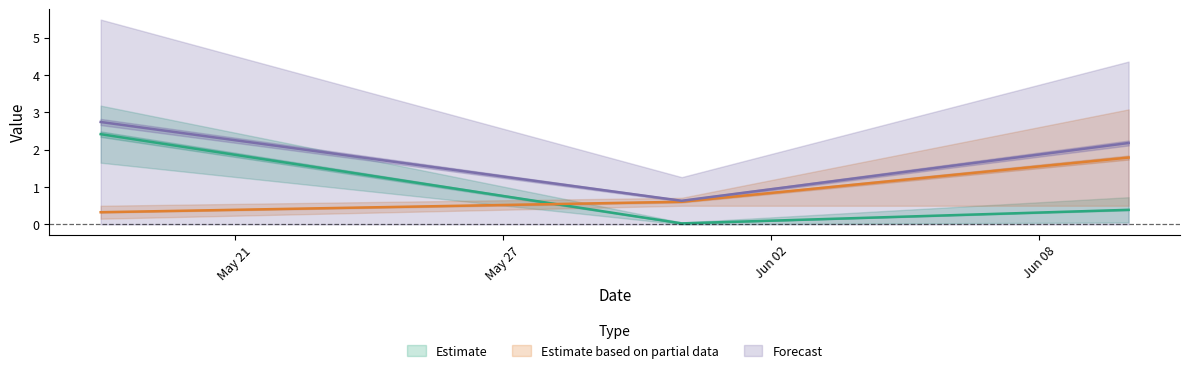

The value of sum at 2023-05-31 is 0.6. True or false?

True